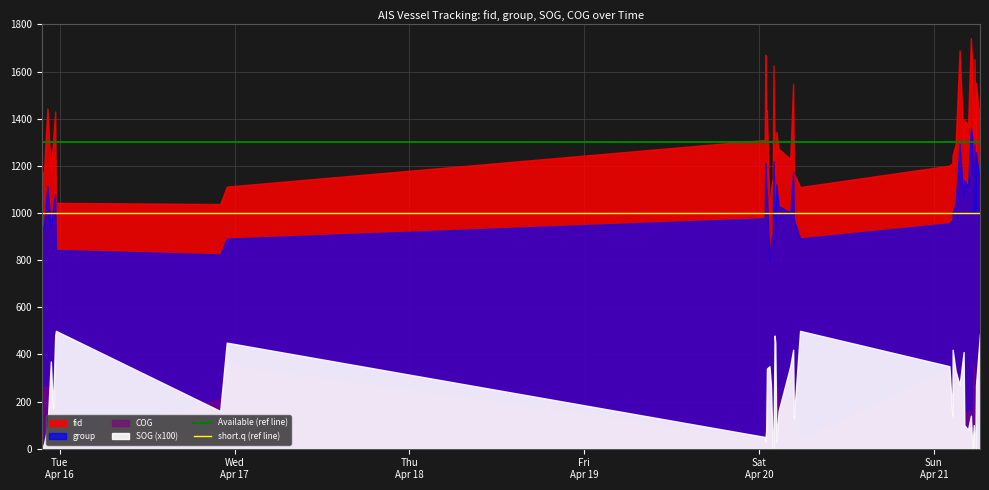

What is the lowest value of the Available (ref line) series?

1300